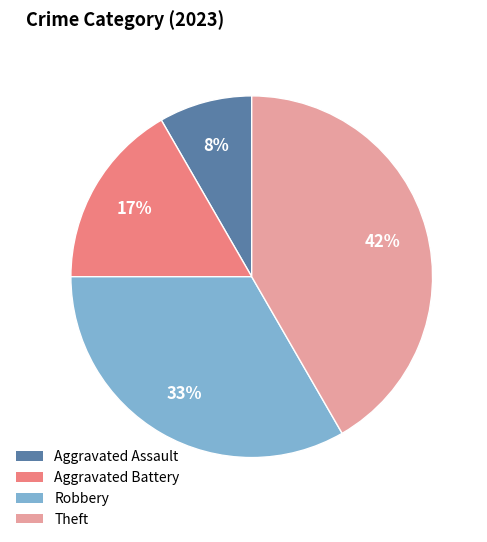

What percentage is the Robbery slice, to the nearest percent?

33%